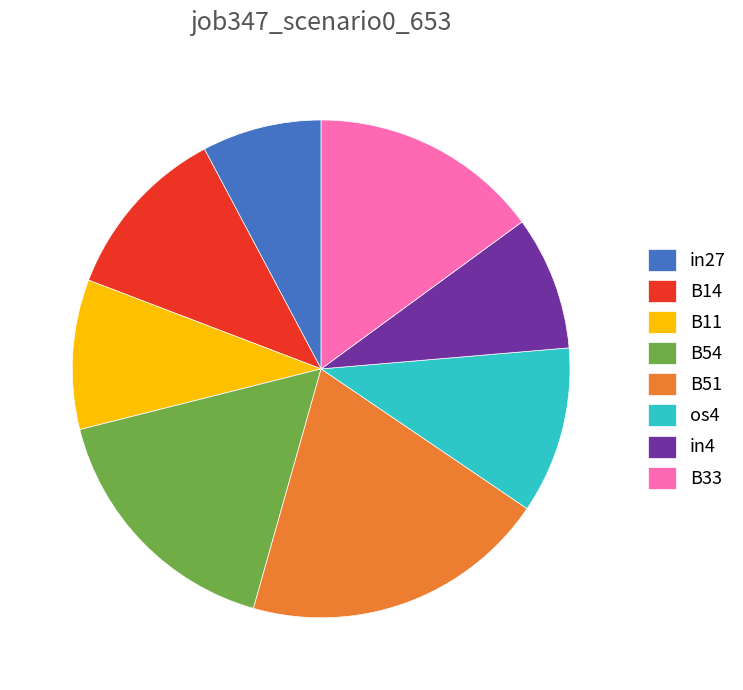

Is there a majority slice in this chart?

No